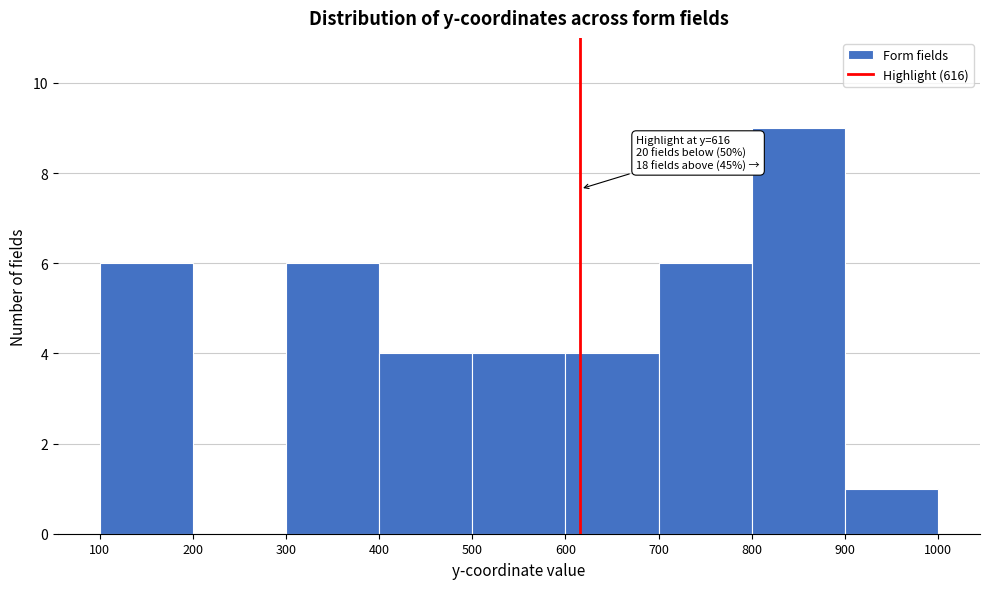

Over which range of the x-axis is the bar tallest?

800 to 900